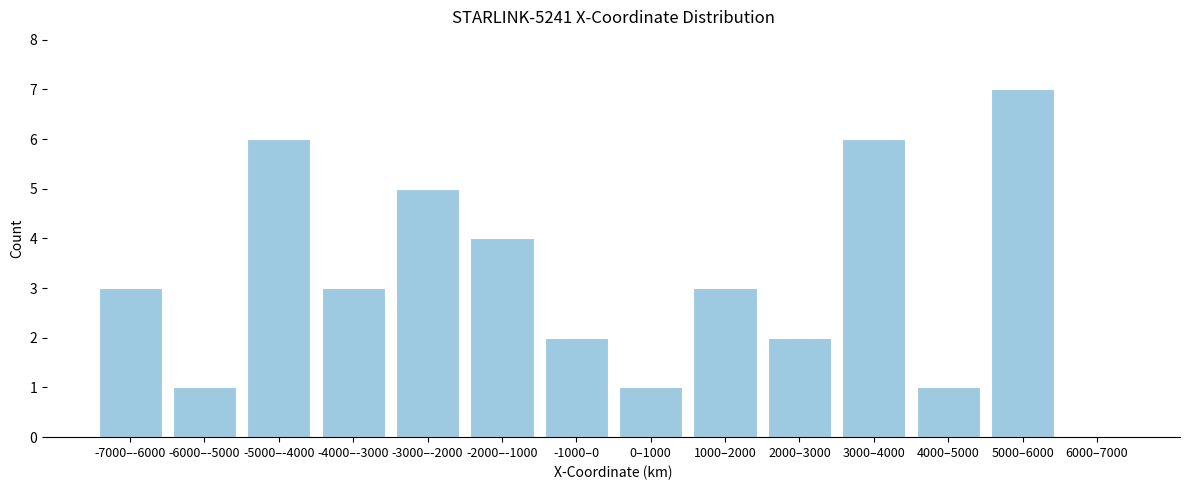

Reading left to right, transcribe all the data shown in this chart.

-7000–-6000=3	-6000–-5000=1	-5000–-4000=6	-4000–-3000=3	-3000–-2000=5	-2000–-1000=4	-1000–0=2	0–1000=1	1000–2000=3	2000–3000=2	3000–4000=6	4000–5000=1	5000–6000=7	6000–7000=0